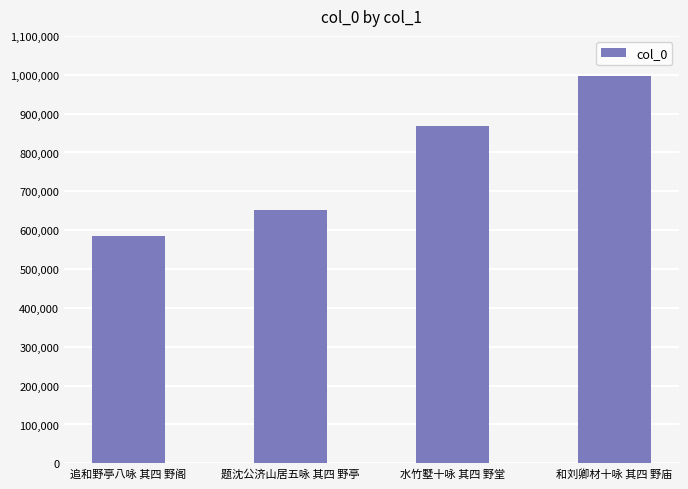

What is the difference between the values at 水竹墅十咏 其四 野堂 and 题沈公济山居五咏 其四 野亭?

215548